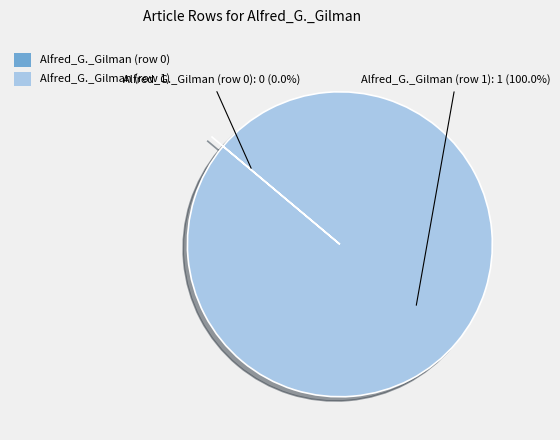

What is the smallest slice in the pie chart?

Alfred_G._Gilman (row 0)